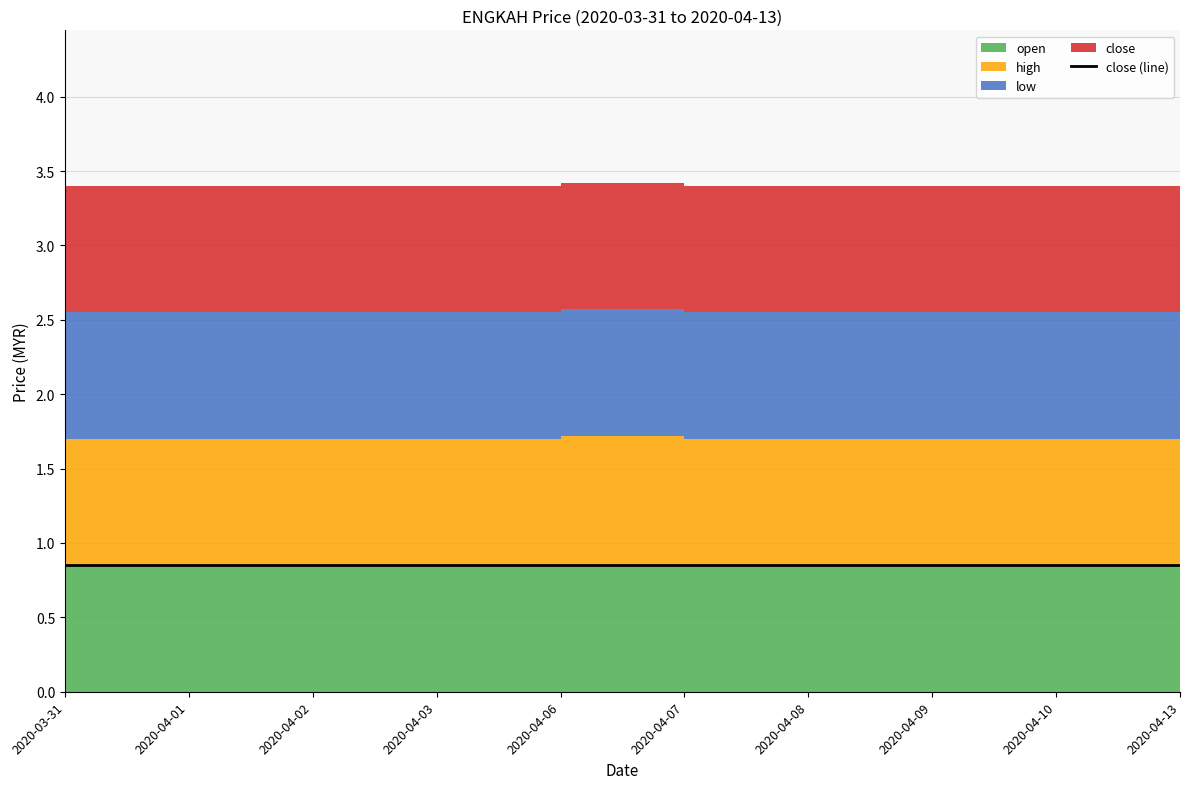

Reading left to right, what are all the values shown in this chart?

open: 2020-03-31=0.8	2020-04-01=0.8	2020-04-02=0.8	2020-04-03=0.8	2020-04-06=0.8	2020-04-07=0.8	2020-04-08=0.8	2020-04-09=0.8	2020-04-10=0.8	2020-04-13=0.8
high: 2020-03-31=0.8	2020-04-01=0.8	2020-04-02=0.8	2020-04-03=0.8	2020-04-06=0.9	2020-04-07=0.8	2020-04-08=0.8	2020-04-09=0.8	2020-04-10=0.8	2020-04-13=0.8
low: 2020-03-31=0.8	2020-04-01=0.8	2020-04-02=0.8	2020-04-03=0.8	2020-04-06=0.8	2020-04-07=0.8	2020-04-08=0.8	2020-04-09=0.8	2020-04-10=0.8	2020-04-13=0.8
close: 2020-03-31=0.8	2020-04-01=0.8	2020-04-02=0.8	2020-04-03=0.8	2020-04-06=0.8	2020-04-07=0.8	2020-04-08=0.8	2020-04-09=0.8	2020-04-10=0.8	2020-04-13=0.8